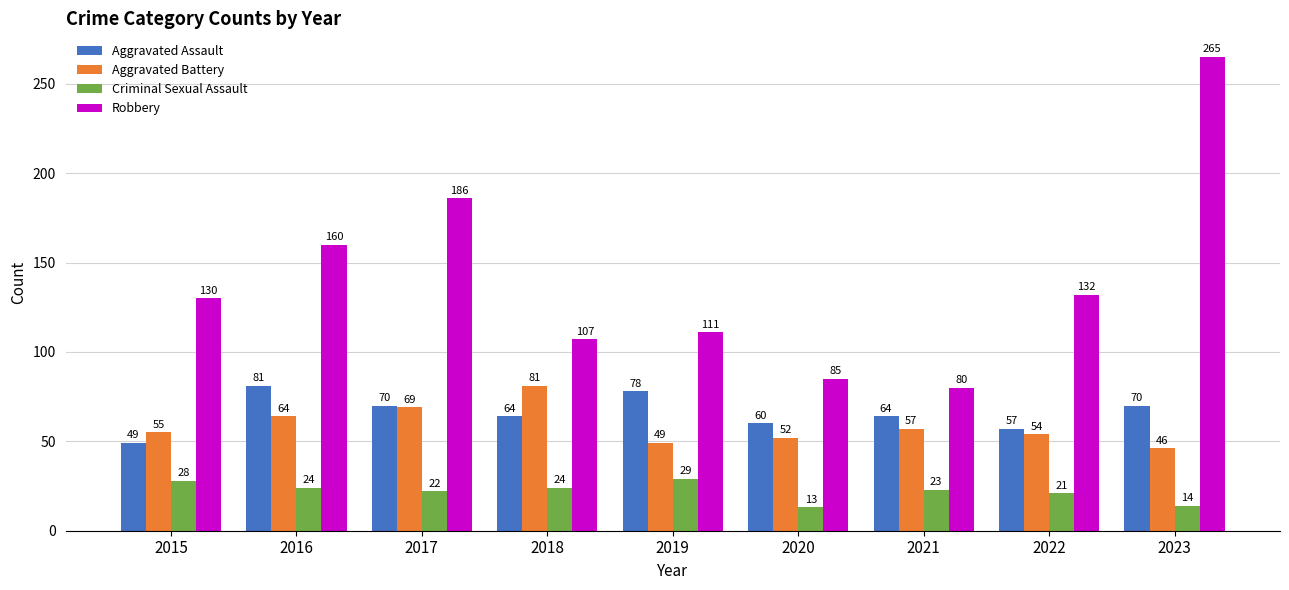

At which category is the sum across all series the highest?

2023